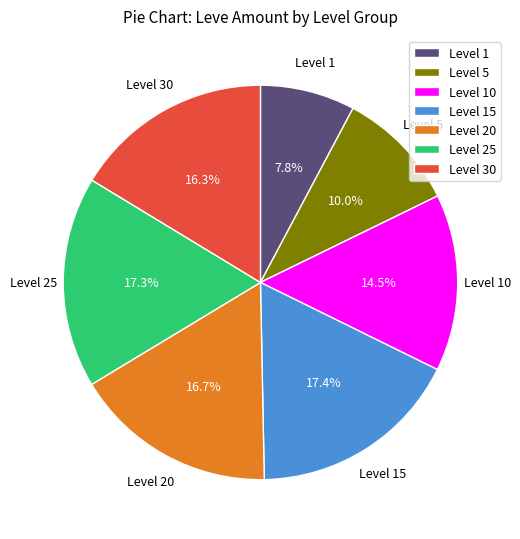

Which has a higher value, Level 1 or Level 5?

Level 5